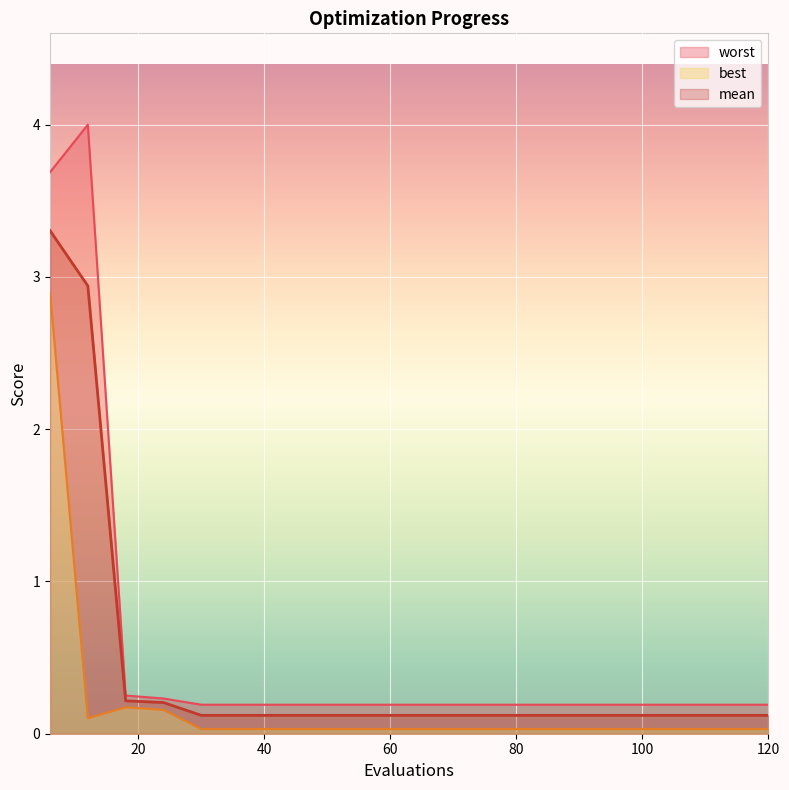

True or false: mean has a value of 0.1 at 72.

False